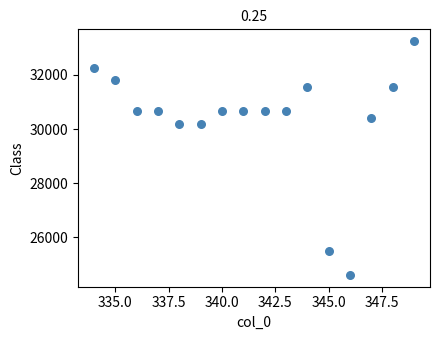

What is the range of Y values (max minus min)?

8634